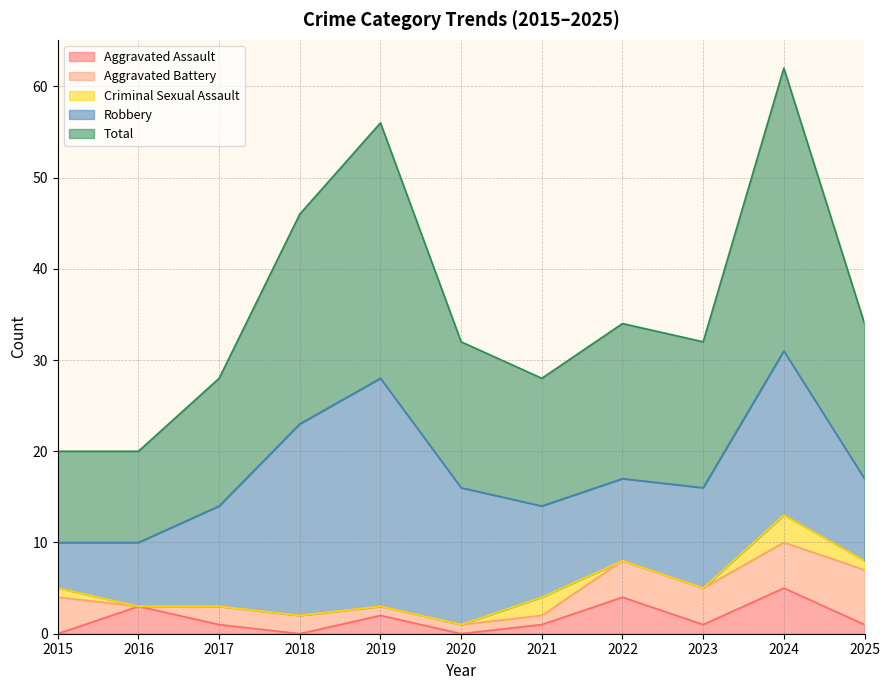

Reading left to right, list all the values displayed in this chart.

Aggravated Assault: 0	3	1	0	2	0	1	4	1	5	1
Aggravated Battery: 4	0	2	2	1	1	1	4	4	5	6
Criminal Sexual Assault: 1	0	0	0	0	0	2	0	0	3	1
Robbery: 5	7	11	21	25	15	10	9	11	18	9
Total: 10	10	14	23	28	16	14	17	16	31	17